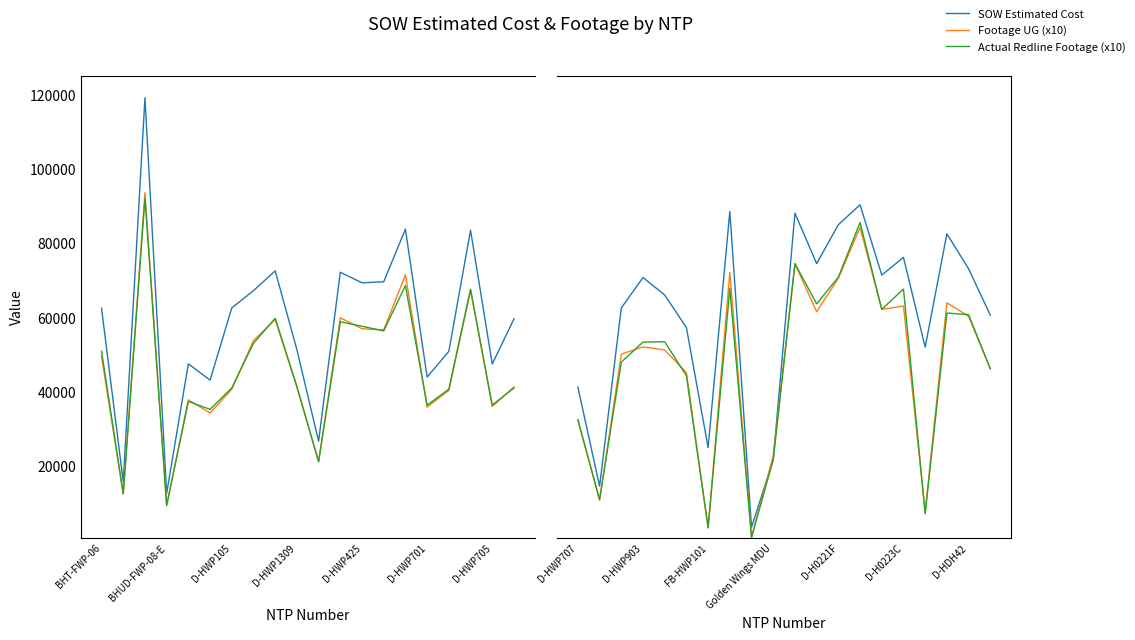

Does the chart have visible grid lines?

No